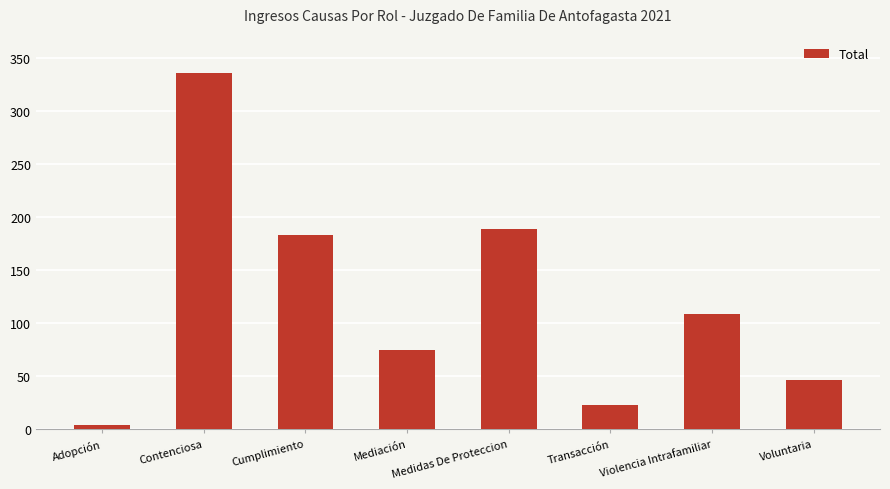

Reading right to left, transcribe all the data shown in this chart.

47	109	23	189	75	183	336	4